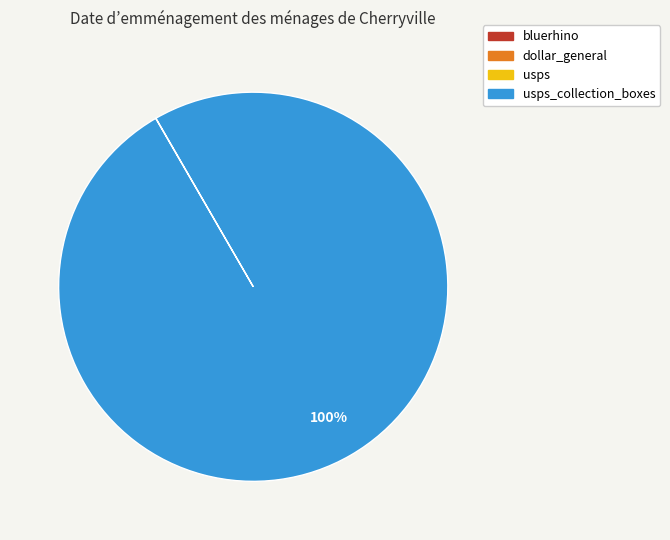

To the nearest percent, what is the difference between the largest and smallest slice percentages?

100%